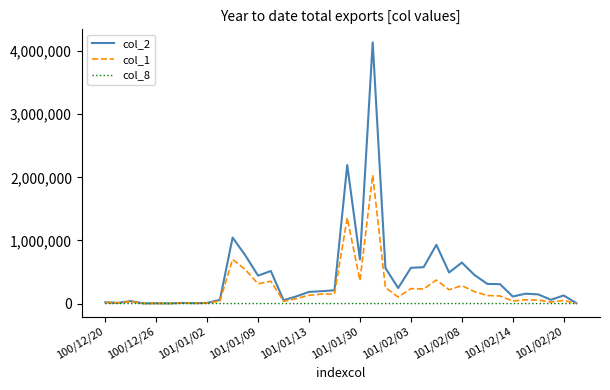

Rank the series by their average value, from highest to lowest.

col_2, col_1, col_8